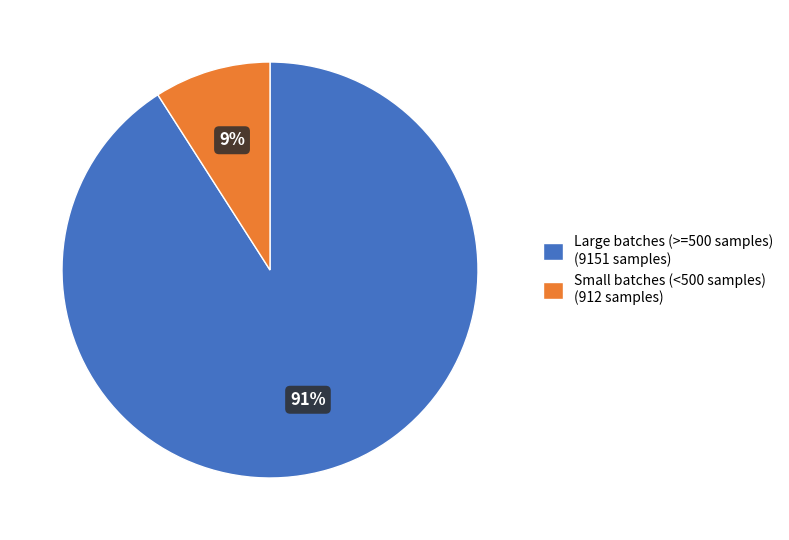

Which slice is the smallest?

Small batches (<500 samples) (912 samples)